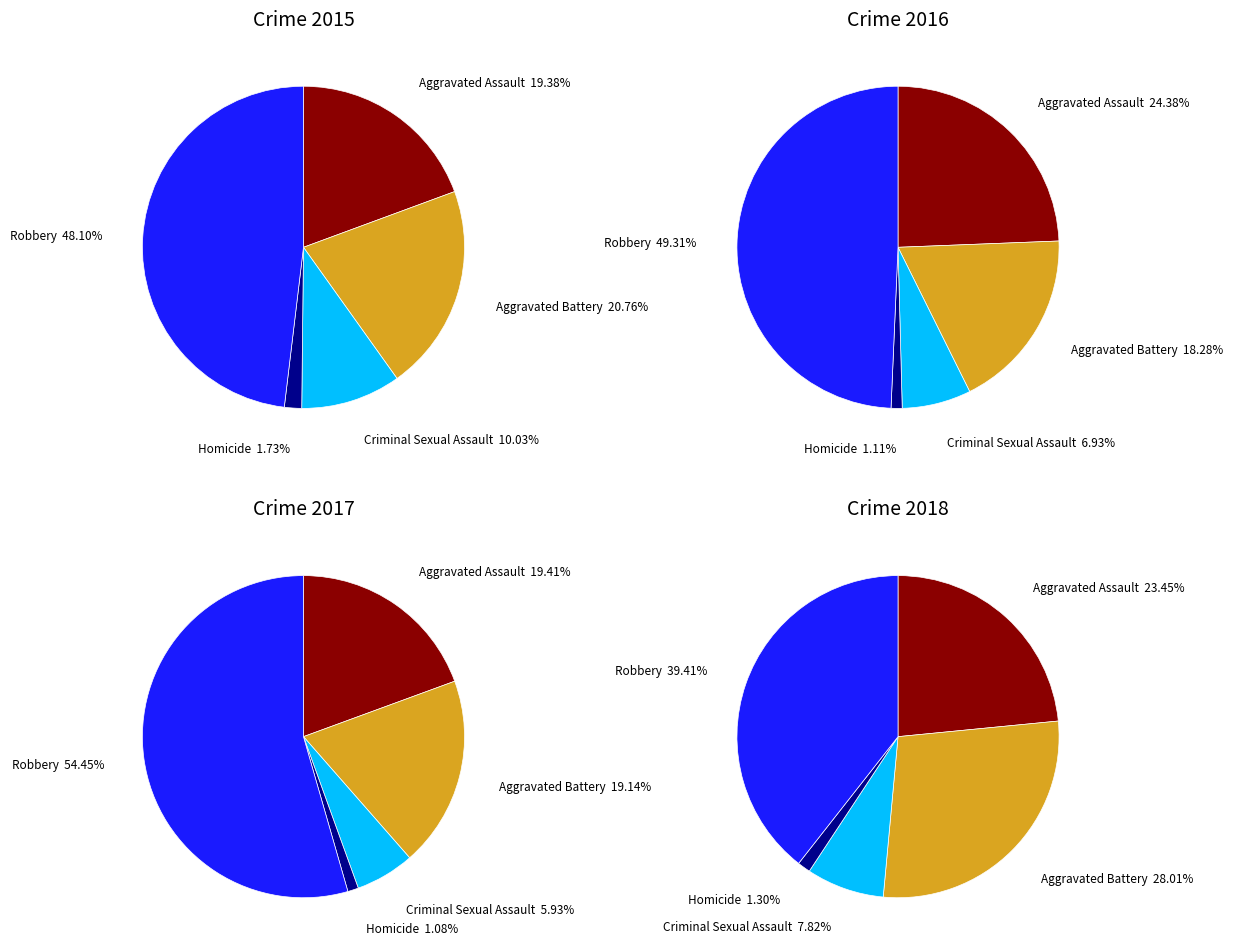

Between Aggravated Assault and Criminal Sexual Assault, which series saw the biggest shift?

2016